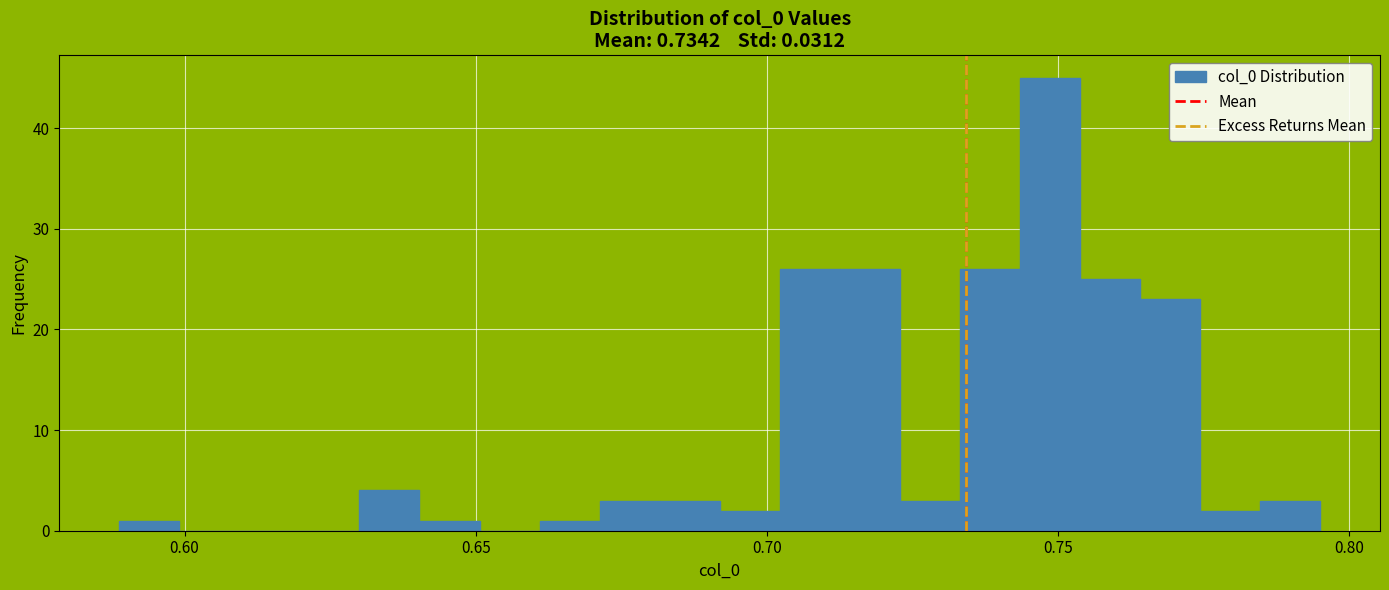

Around what value on the x-axis is the tallest bar? Give the approximate position of its centre, as read against the axis.

0.750